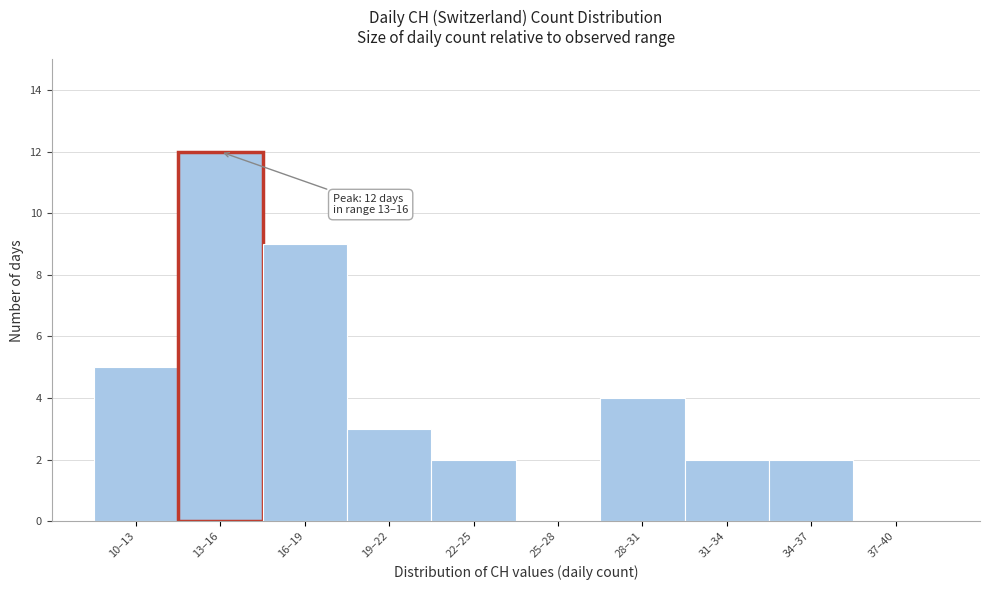

Reading right to left, transcribe all the data shown in this chart.

37–40=0	34–37=2	31–34=2	28–31=4	25–28=0	22–25=2	19–22=3	16–19=9	13–16=12	10–13=5